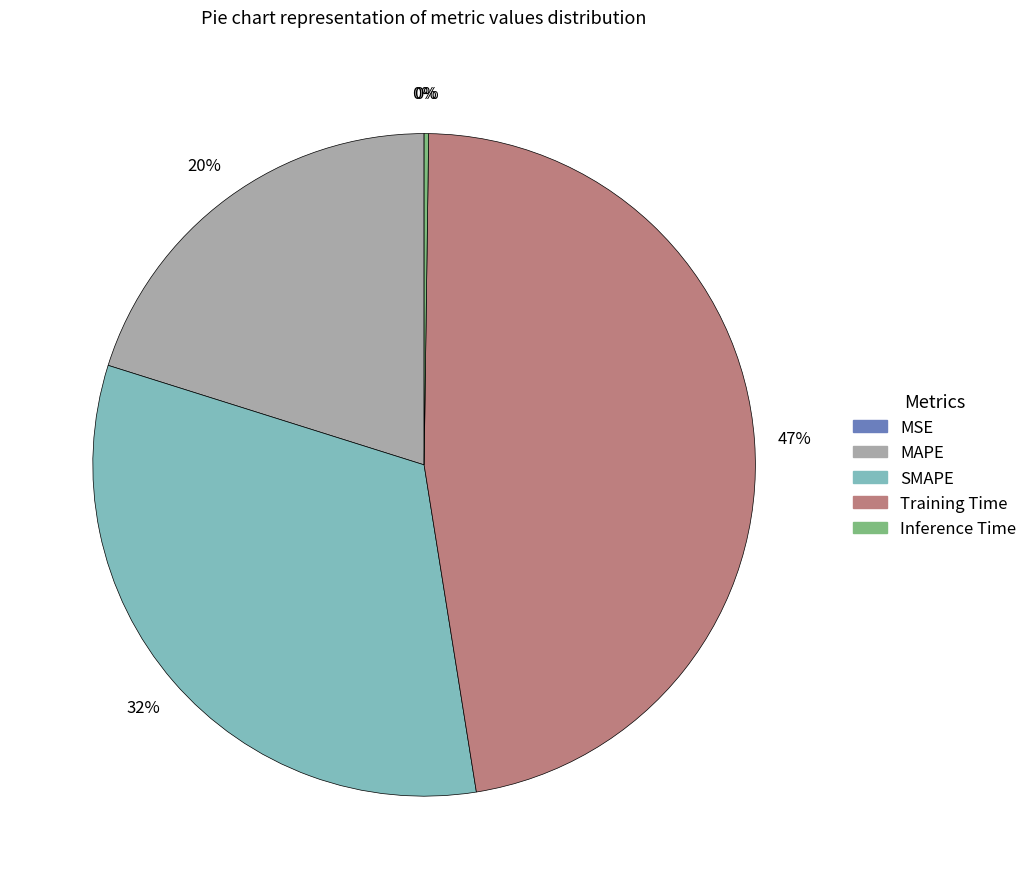

To the nearest percent, what is the difference between the largest and smallest slice percentages?

47%